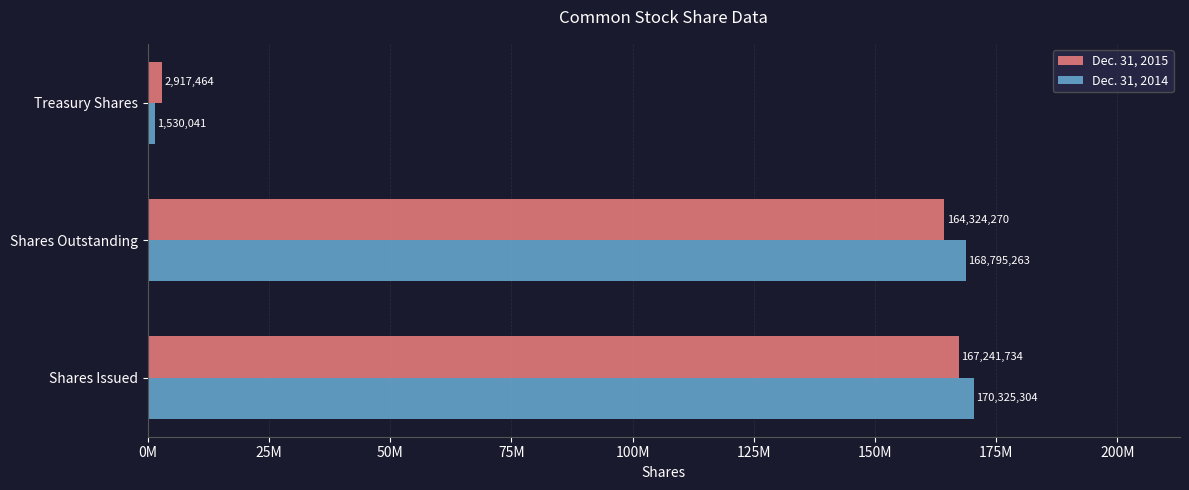

Which series has the largest total across all categories?

Dec. 31, 2014